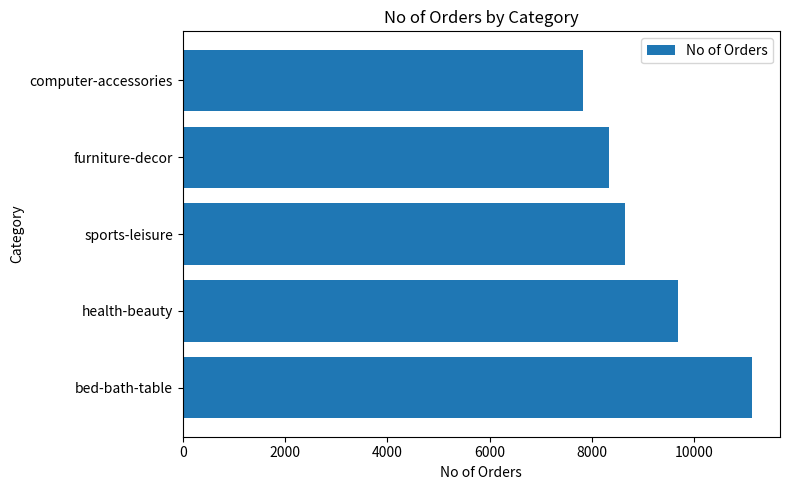

True or false: the data shows 13213 at computer-accessories.

False